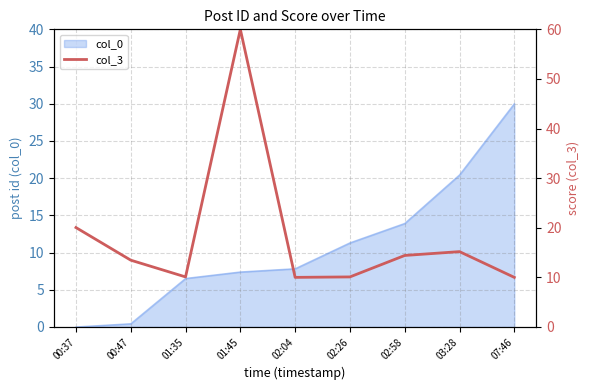

Is it true that col_0 equals 11.9 at 07:46?

False